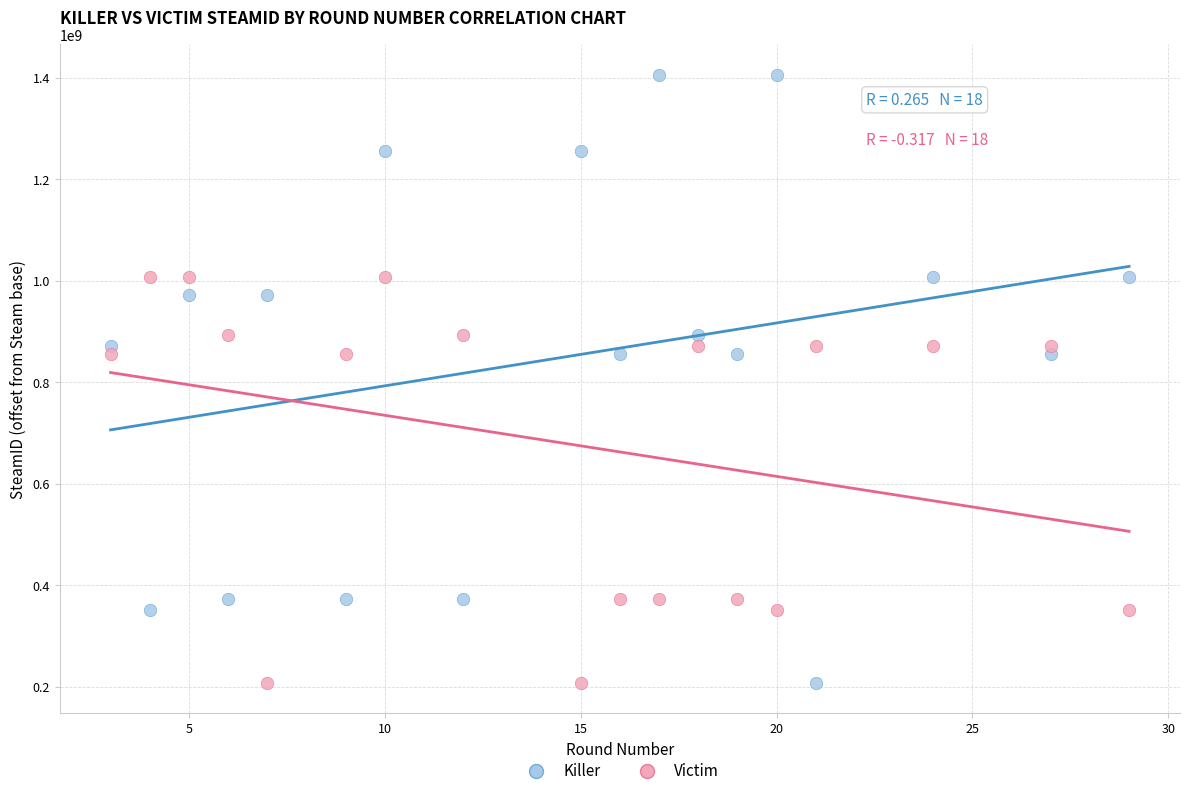

Across all data points, what is the range of X values (max minus min)?

26